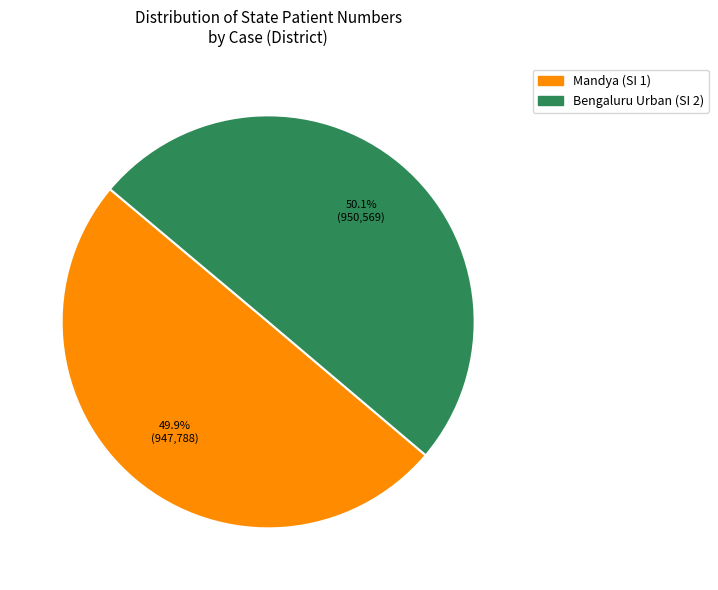

Is there a majority slice in this chart?

Yes